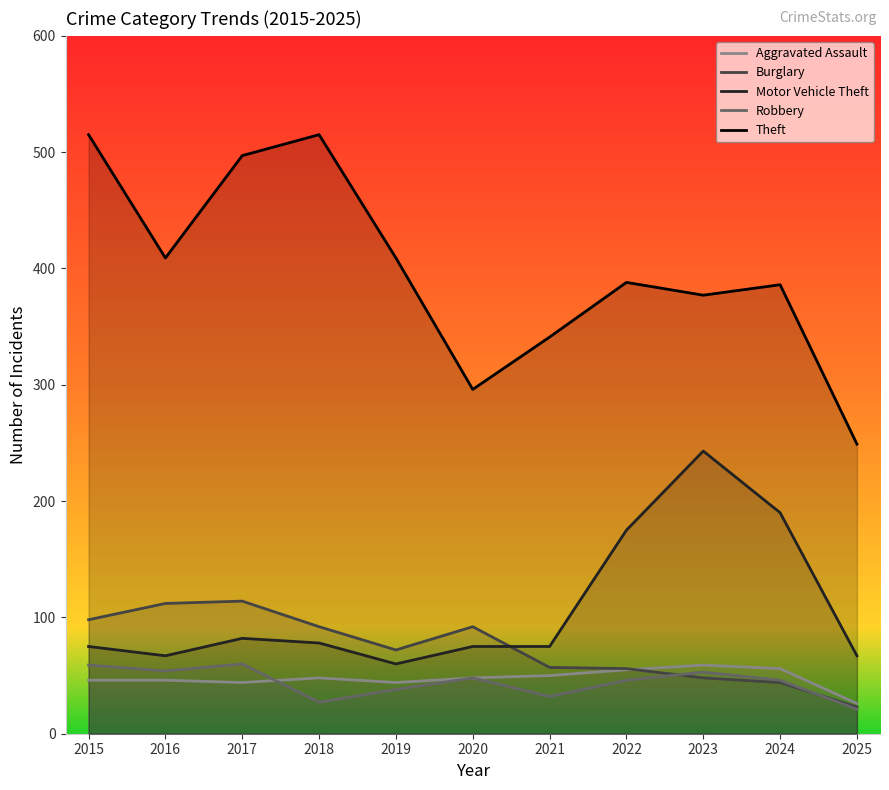

What is the highest value of the Motor Vehicle Theft series?

243